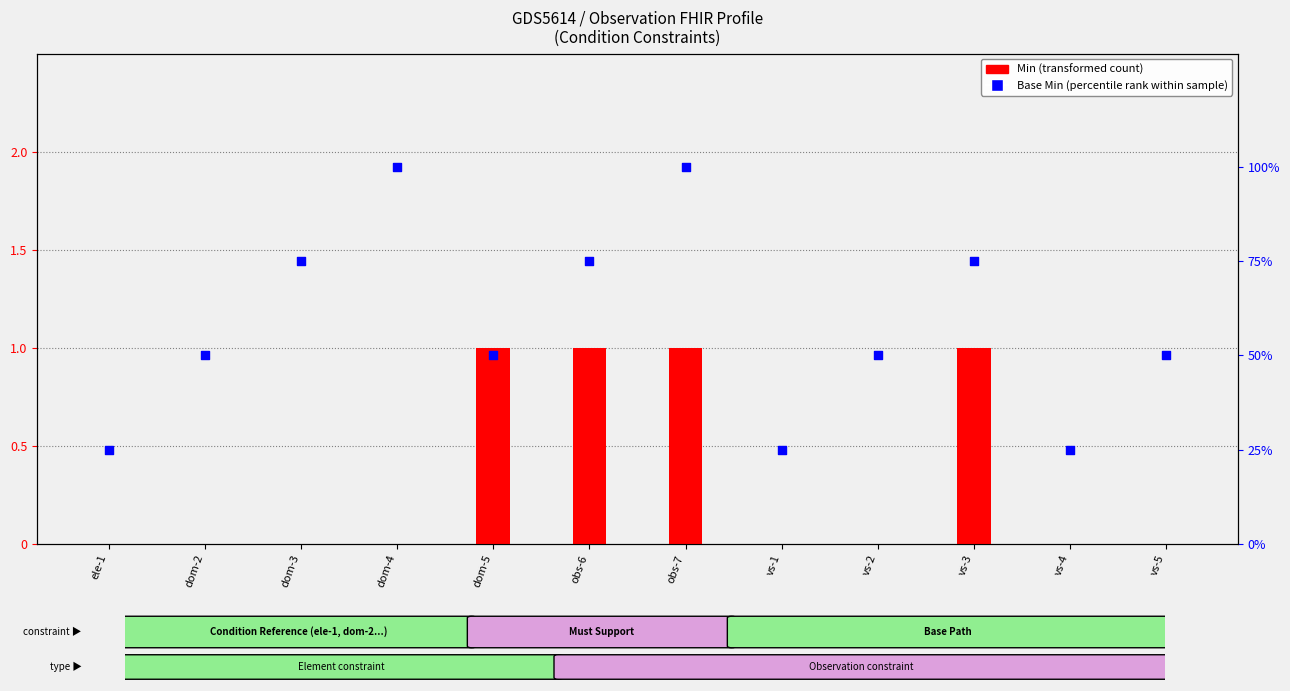

Which series has the largest total across all categories?

Base Min (percentile rank)